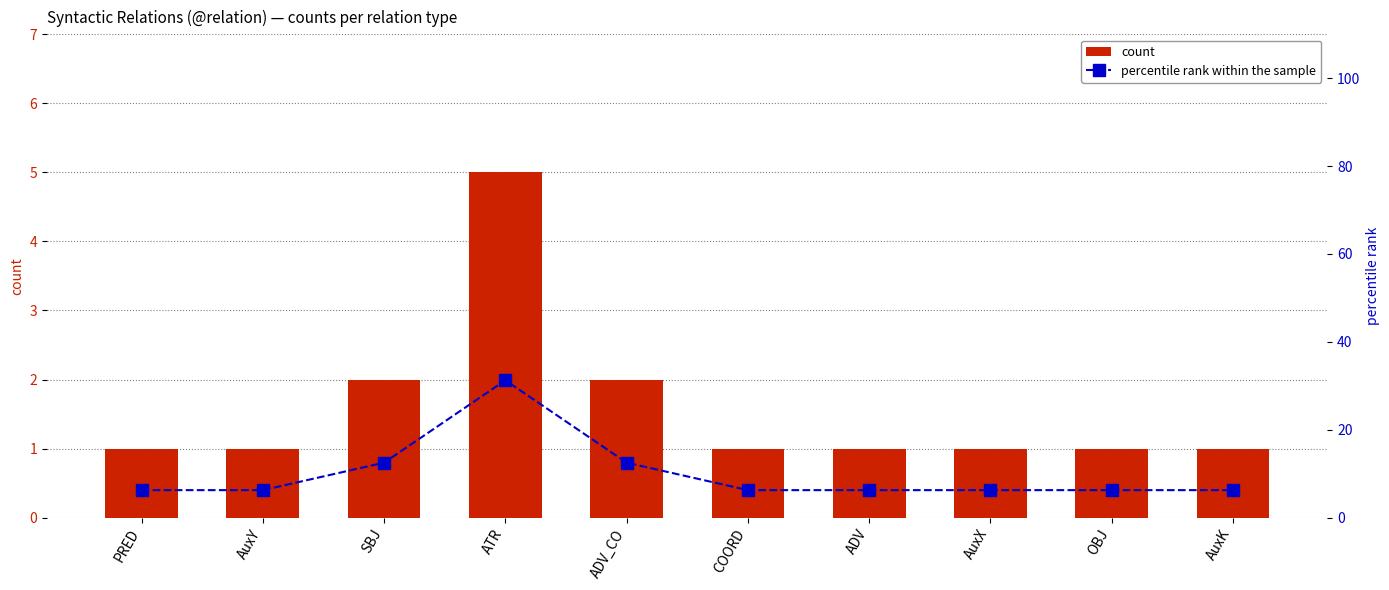

What is the label of the 1st bar from the right?

AuxK